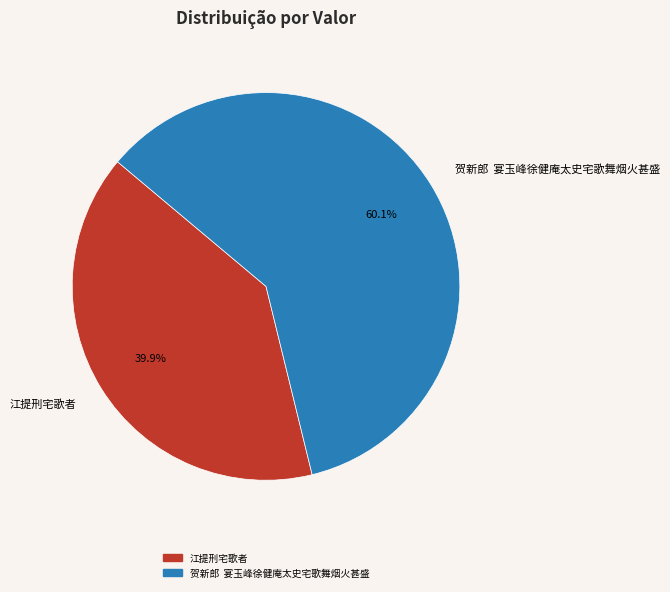

To the nearest percent, what is the average slice percentage?

50%